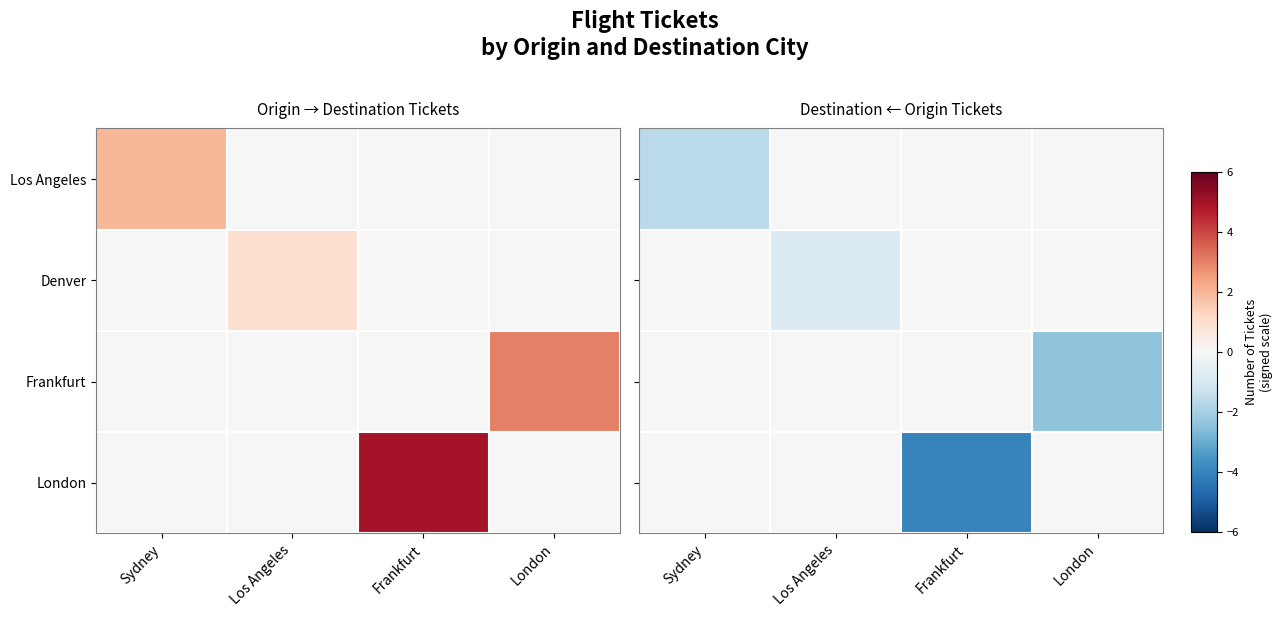

The value of London at London is 0.0. True or false?

True